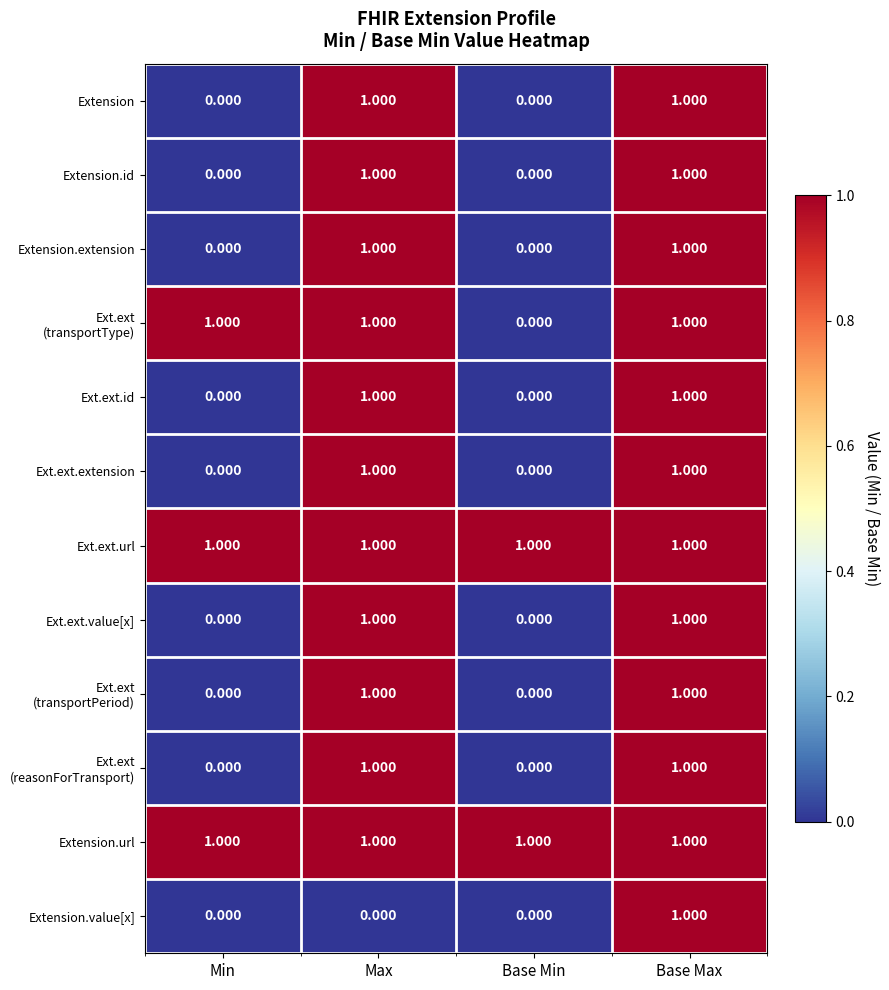

At which category is the sum across all series the highest?

Base Max